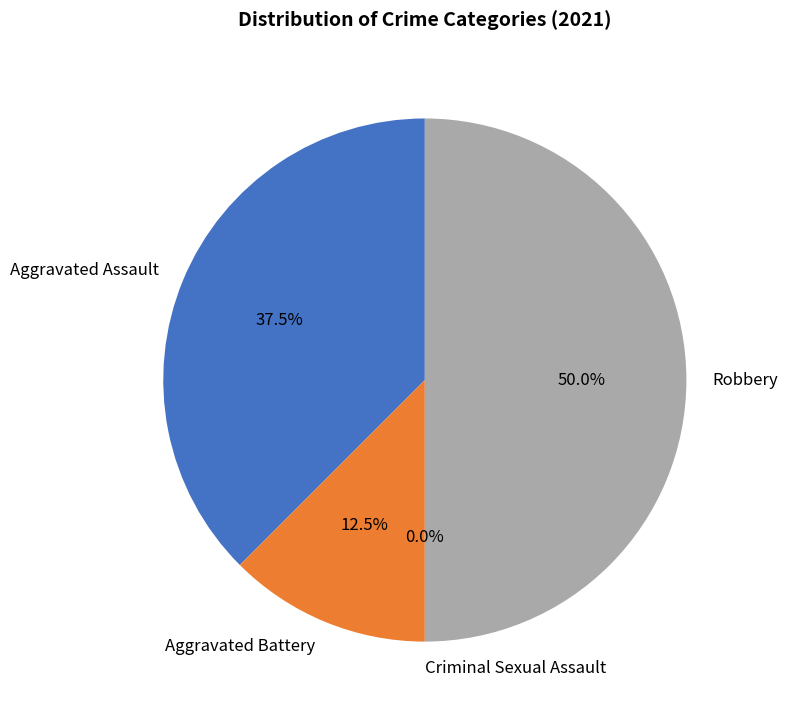

How many slices are in this pie chart?

4